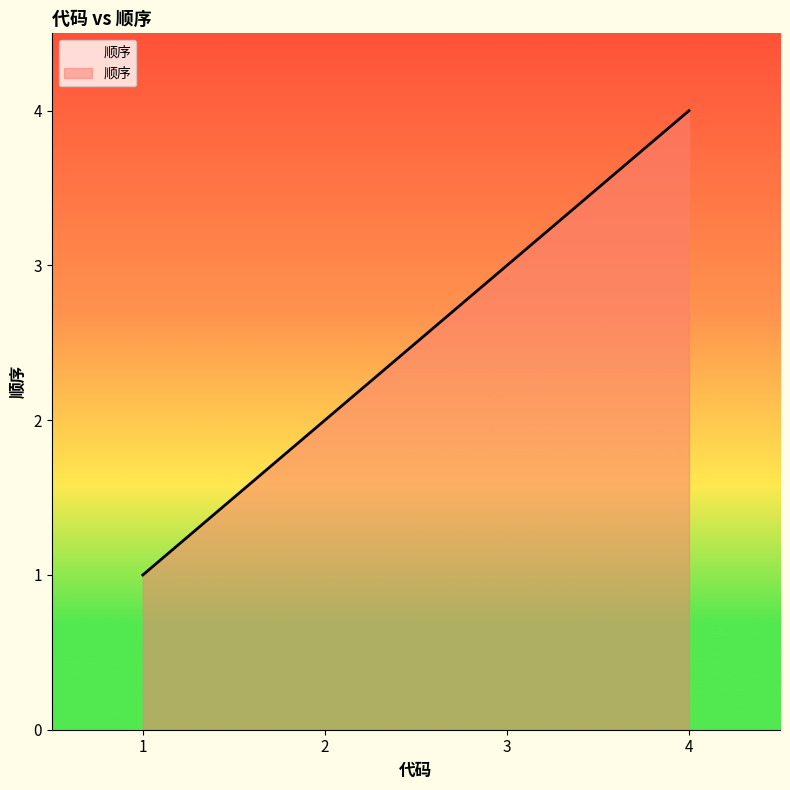

Rank the categories by value from highest to lowest.

4, 3, 2, 1